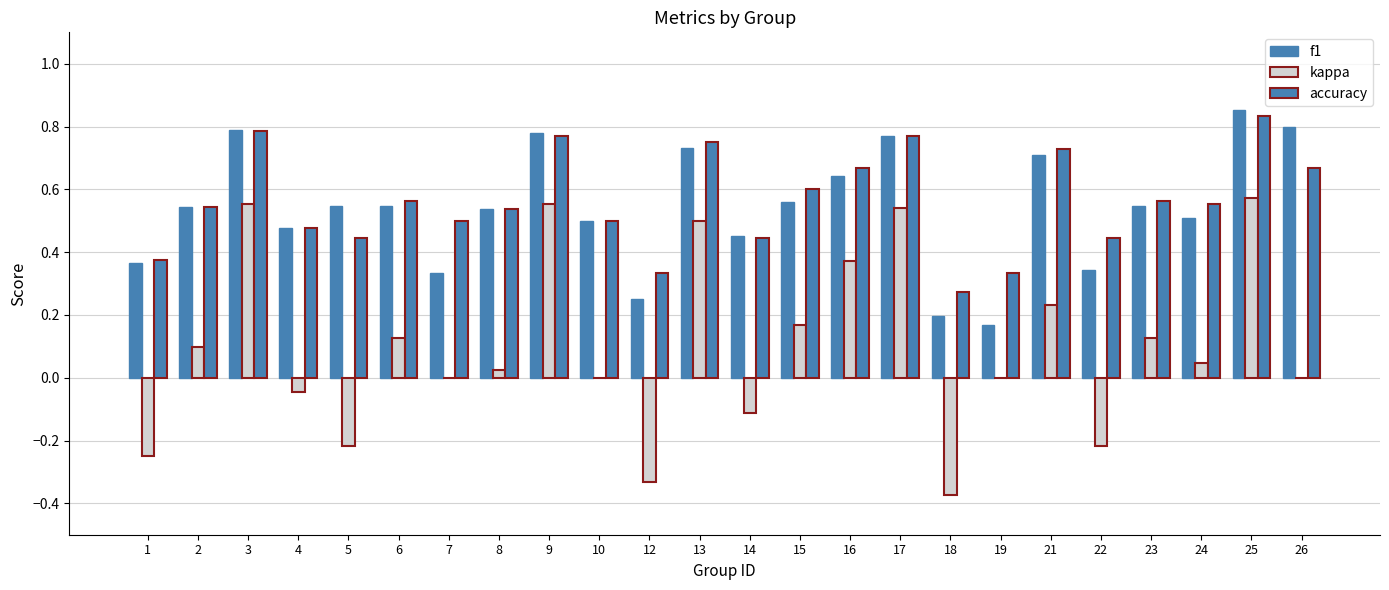

Which category has the highest value across all series?

25